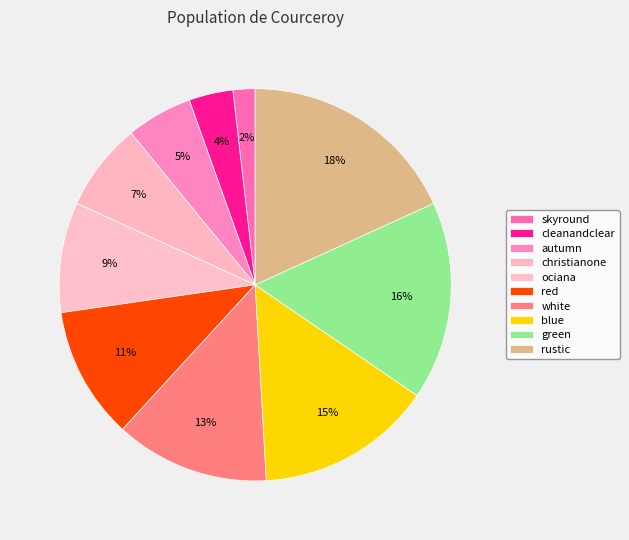

Rank the categories by value from highest to lowest.

rustic, green, blue, white, red, ociana, christianone, autumn, cleanandclear, skyround